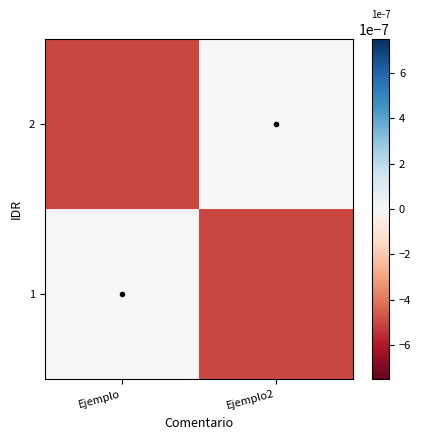

At which category is the sum across all series the highest?

Ejemplo